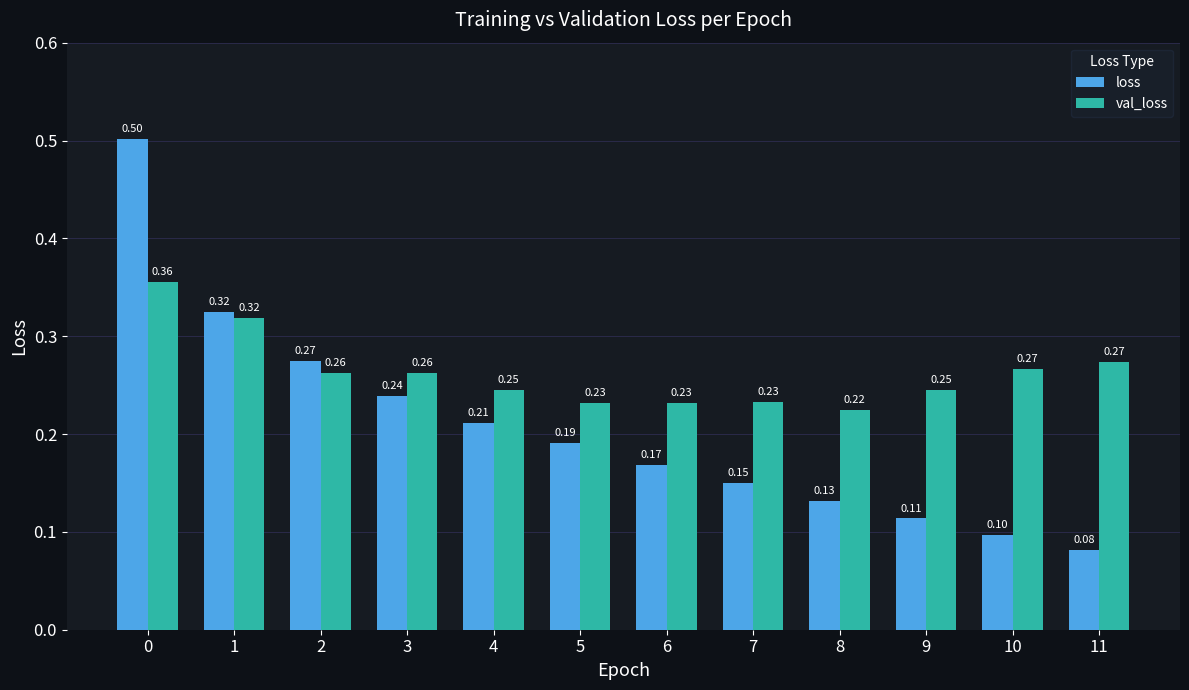

How many series are shown in this chart?

2